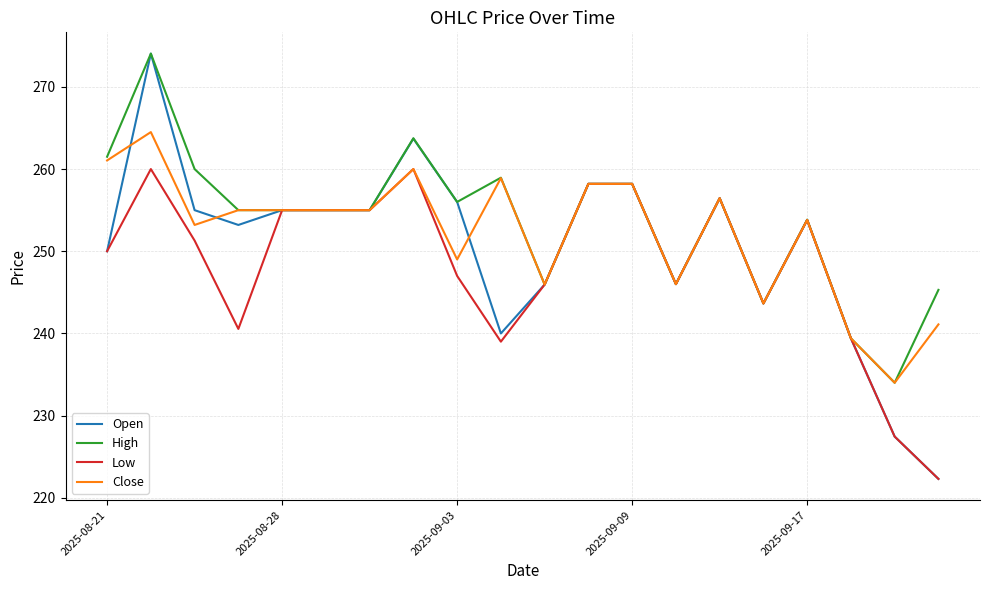

How many lines are shown in the chart?

4